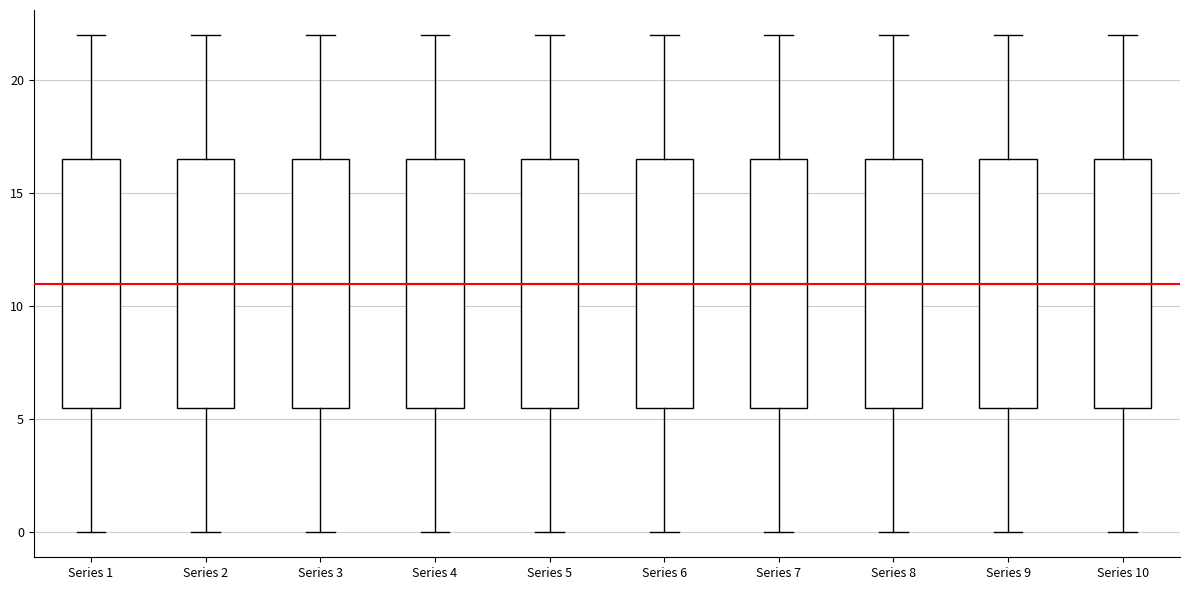

Reading left to right, transcribe this box plot: for each box, give where its median line is, the range the box spans, and where its two whiskers end, as read against the y-axis. The values are not printed on the chart, so give them approximately, as read against the axis.

Series 1: median 11.0, box 5.5 to 16.5, whiskers 0.0 to 22.0
Series 2: median 11.0, box 5.5 to 16.5, whiskers 0.0 to 22.0
Series 3: median 11.0, box 5.5 to 16.5, whiskers 0.0 to 22.0
Series 4: median 11.0, box 5.5 to 16.5, whiskers 0.0 to 22.0
Series 5: median 11.0, box 5.5 to 16.5, whiskers 0.0 to 22.0
Series 6: median 11.0, box 5.5 to 16.5, whiskers 0.0 to 22.0
Series 7: median 11.0, box 5.5 to 16.5, whiskers 0.0 to 22.0
Series 8: median 11.0, box 5.5 to 16.5, whiskers 0.0 to 22.0
Series 9: median 11.0, box 5.5 to 16.5, whiskers 0.0 to 22.0
Series 10: median 11.0, box 5.5 to 16.5, whiskers 0.0 to 22.0